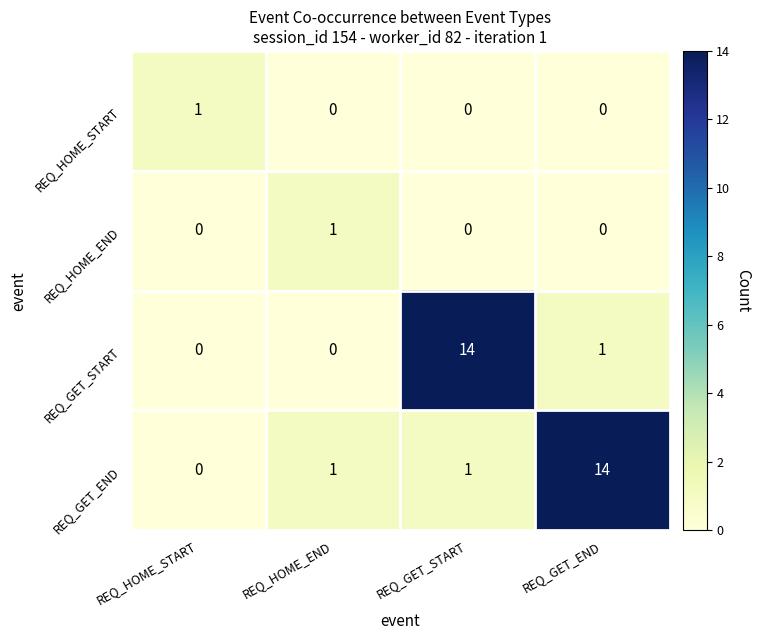

Reading right to left, what are all the values shown in this chart?

REQ_HOME_START: 0	0	0	1
REQ_HOME_END: 0	0	1	0
REQ_GET_START: 1	14	0	0
REQ_GET_END: 14	1	1	0